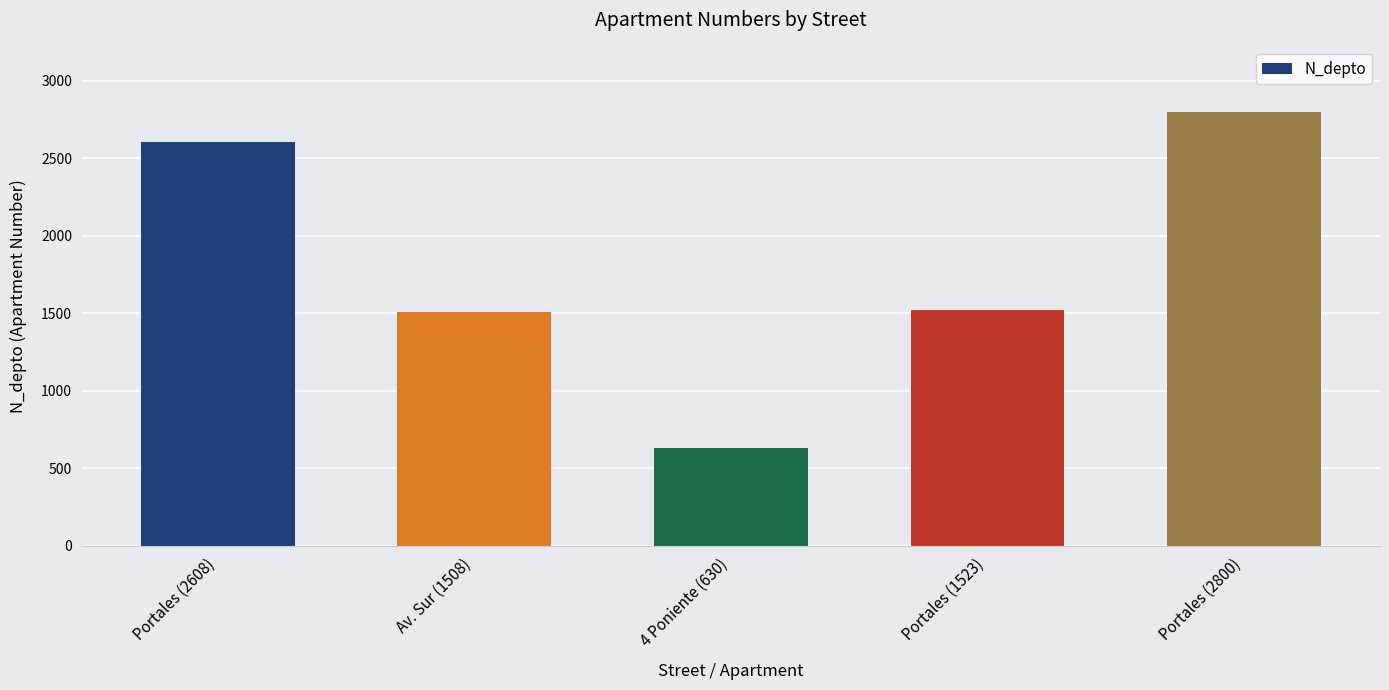

What is the difference between the second highest and second lowest values?

1100